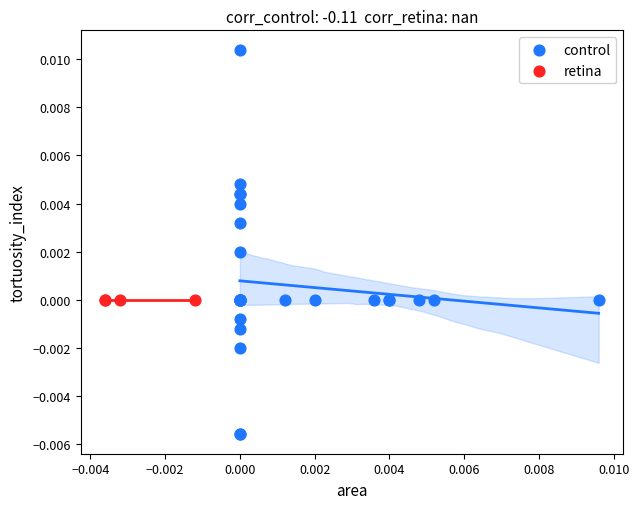

Which series contains the lowest Y value?

control